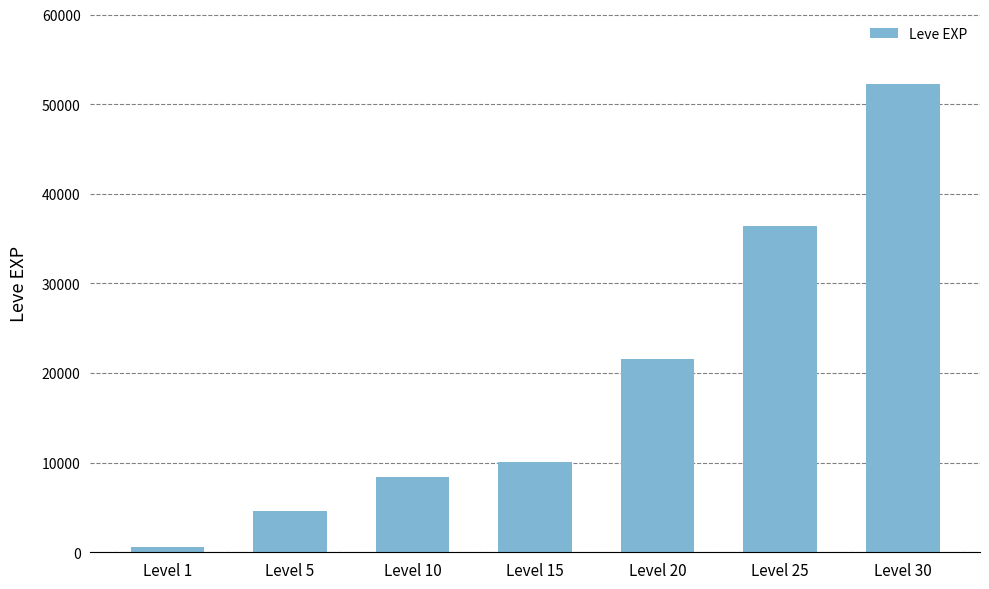

At which category does the chart reach its minimum across all series?

Level 1